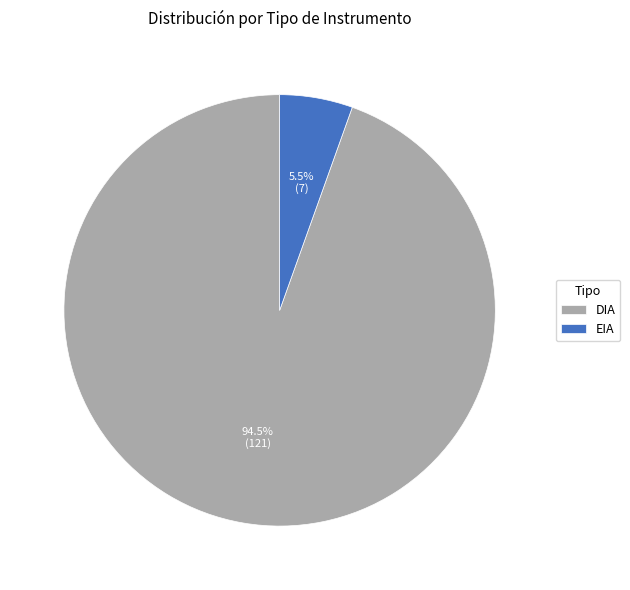

True or false: DIA accounts for 84% of the total.

False